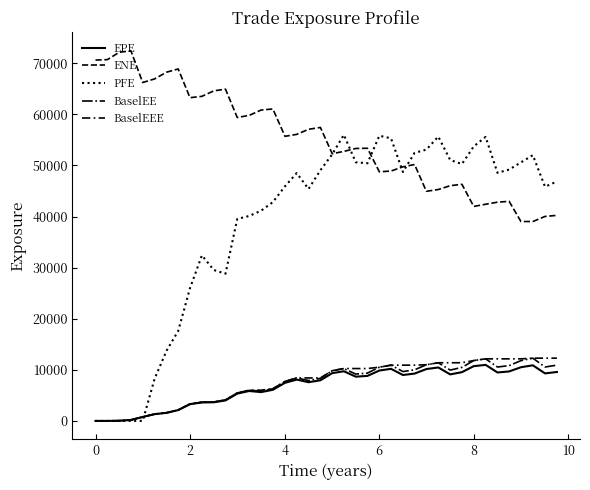

Reading right to left, transcribe all the data shown in this chart.

EPE: 9577.5	9301.3	10883.4	10506.9	9681.1	9480.1	10967.1	10715.7	9541.9	9104.1	10461.5	10146.9	9264.1	8985.7	10194.9	9858.7	8811.5	8658.3	9718.7	9348.6	7954.1	7572.7	8084.3	7458.4	6091.2	5638.3	5855.2	5341.7	4011.8	3646.2	3606.5	3271.7	2116.3	1577.6	1320.7	772.4	187.1	34.8	0.0	0.0
ENE: 40232.5	40022.8	39023.2	39030.1	42978.1	42814.9	42406.4	41983.9	46307.7	46042.8	45287.7	44945.2	50182.1	49731.6	48908.4	48758.6	53365.5	53327.2	52756.2	52301.8	57437.3	57079.8	56083.8	55707.3	61056.9	60848.1	59799.5	59388.4	64933.9	64606.1	63528.0	63265.8	68890.1	68256.2	66942.6	66238.3	72433.6	72162.6	70715.1	70627.4
PFE: 46857.9	45842.5	52016.1	50600.2	49188.5	48561.4	55595.7	53724.1	50284.5	51060.5	55656.5	53095.4	52470.0	48724.4	55311.7	55821.3	50423.0	50626.4	55997.1	52188.1	49066.4	45389.1	48512.2	45923.9	42826.0	41144.7	40116.3	39528.8	28809.2	29534.4	32401.3	25980.3	17616.2	13734.6	8265.1	0.0	0.0	0.0	0.0	0.0
BaselEE: 10916.6	10549.4	12281.7	11798.6	10821.3	10548.4	12146.3	11812.9	10473.8	9950.3	11384.2	10994.1	9997.2	9658.3	10913.5	10511.8	9360.6	9164.6	10249.0	9823.3	8330.1	7904.0	8409.8	7733.0	6297.0	5812.2	6018.6	5475.2	4102.1	3719.4	3669.9	3321.2	2143.9	1594.9	1332.4	777.8	188.0	34.9	0.0	0.0
BaselEEE: 12281.7	12281.7	12281.7	12146.3	12146.3	12146.3	12146.3	11812.9	11384.2	11384.2	11384.2	10994.1	10913.5	10913.5	10913.5	10511.8	10249.0	10249.0	10249.0	9823.3	8409.8	8409.8	8409.8	7733.0	6297.0	6018.6	6018.6	5475.2	4102.1	3719.4	3669.9	3321.2	2143.9	1594.9	1332.4	777.8	188.0	34.9	0.0	0.0